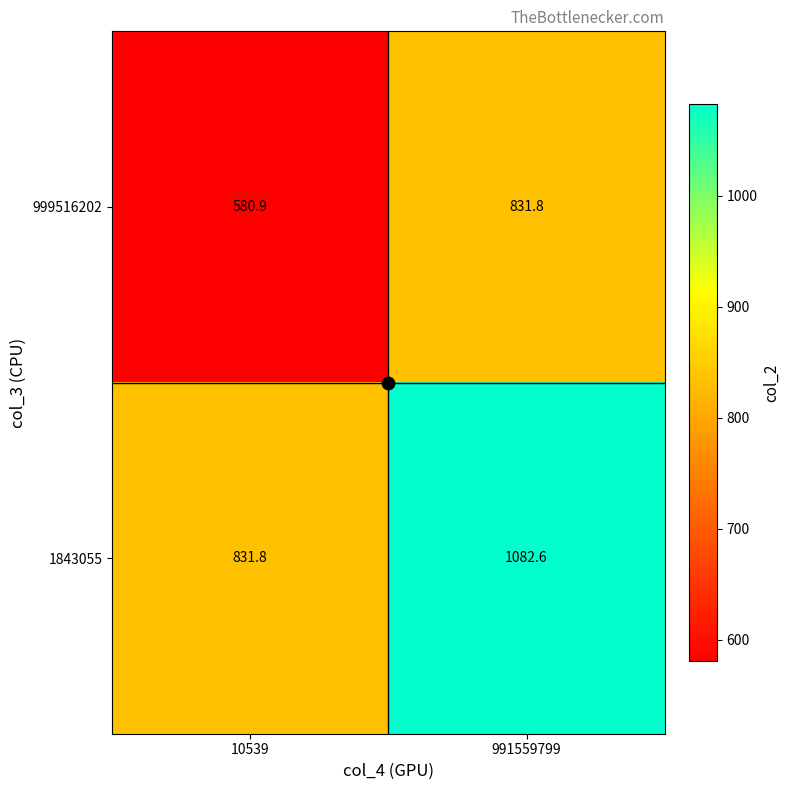

The 1843055 series shows 831.8 at 10539. True or false?

True